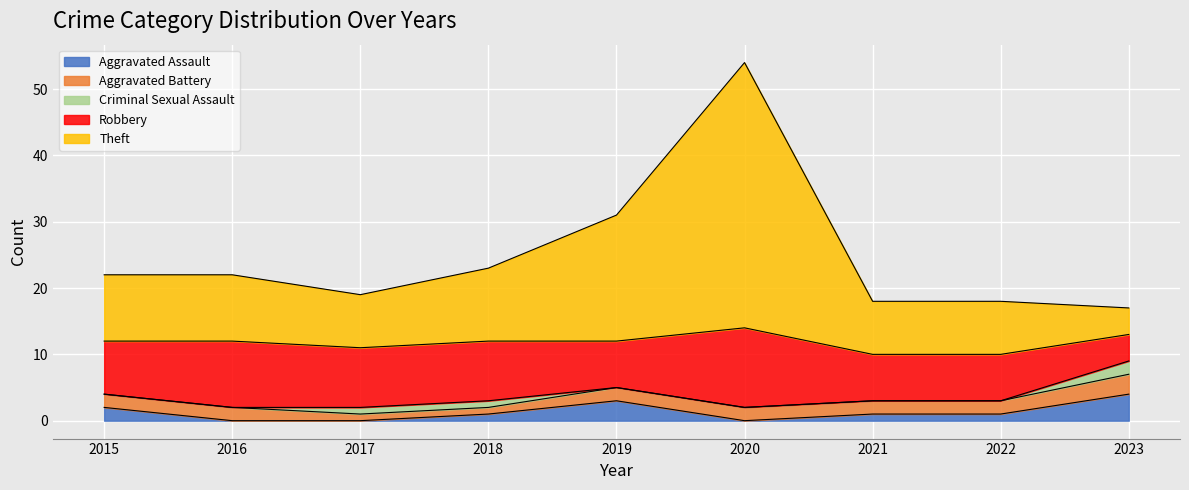

What is the difference between the highest and lowest values at 2017?

9